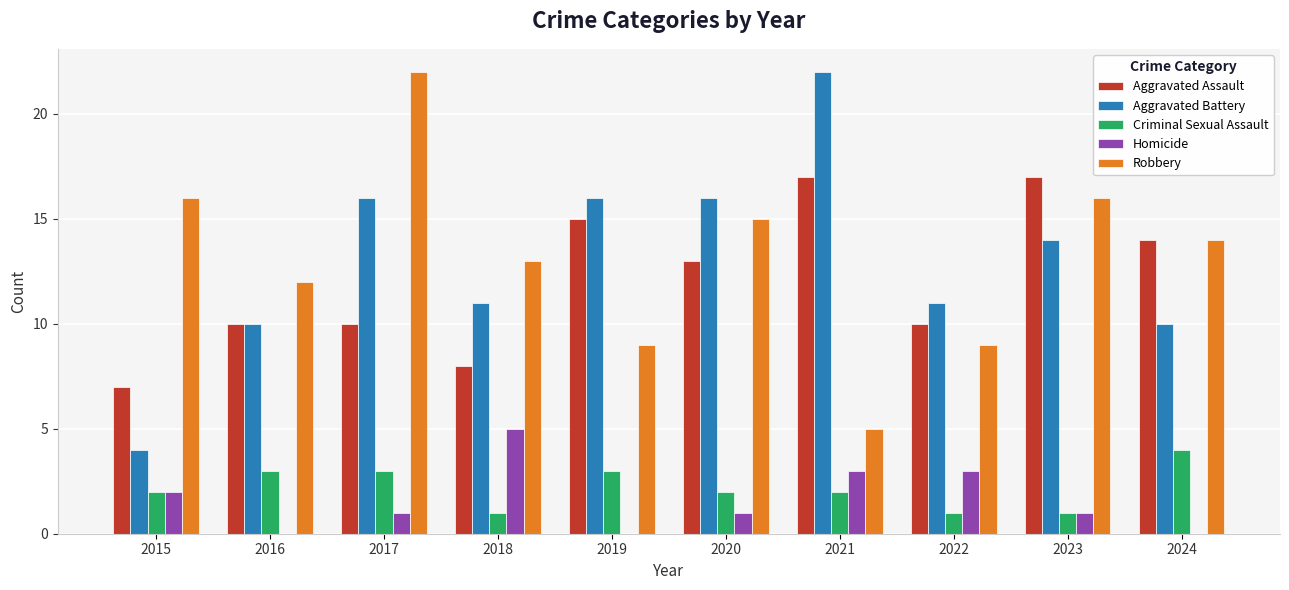

Is it true that Aggravated Battery equals 16 at 2022?

False